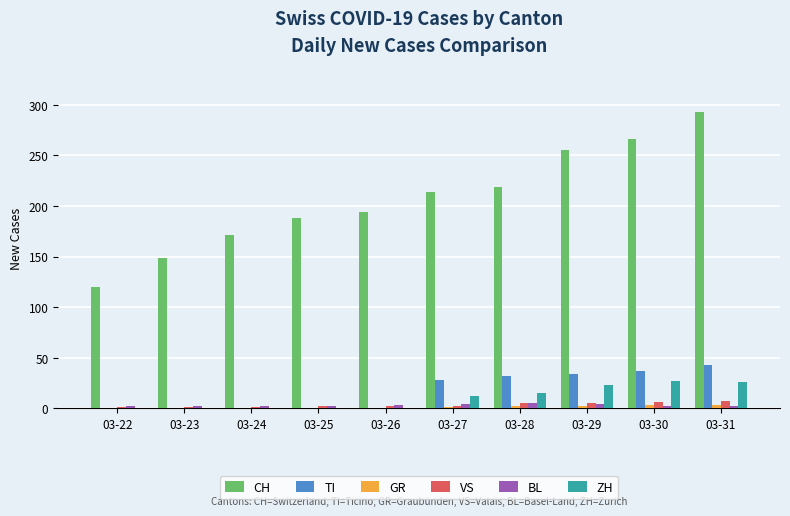

Is the value of CH at 03-31 greater than the value of TI at 03-25?

Yes